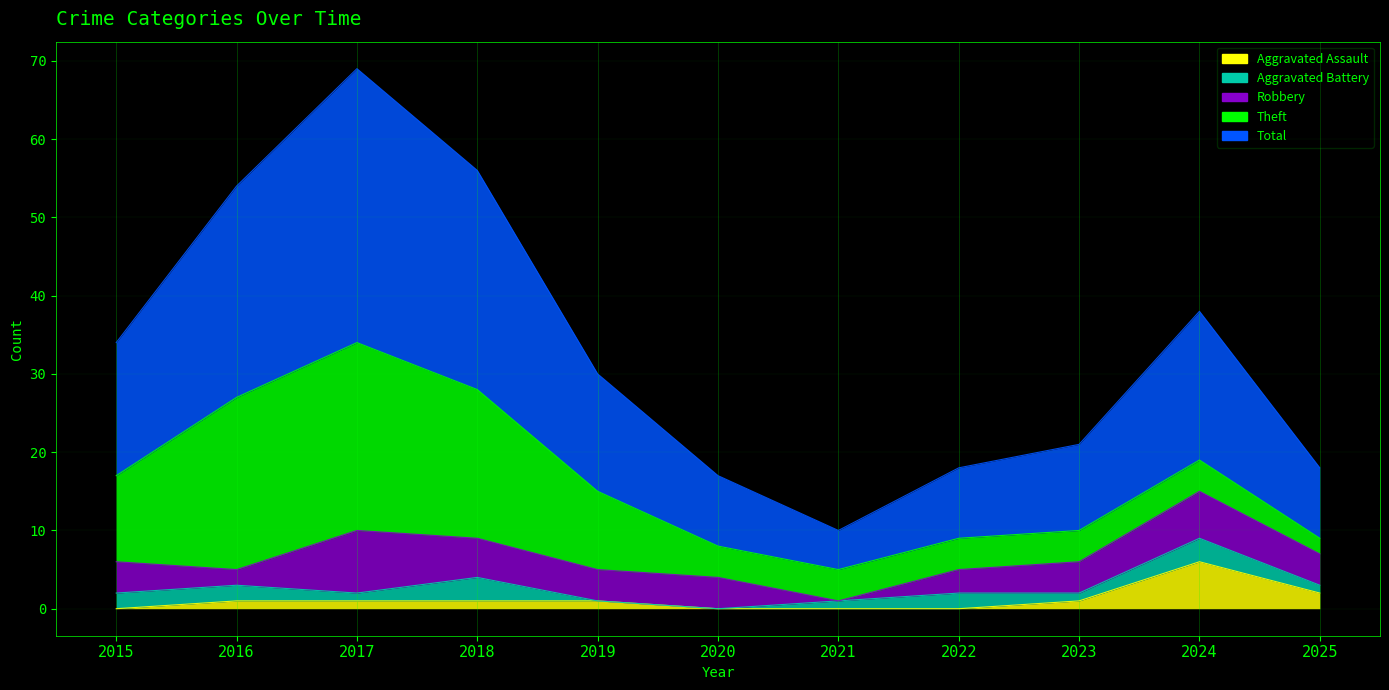

In Theft, how many points are higher than both neighbors (excluding endpoints)?

1